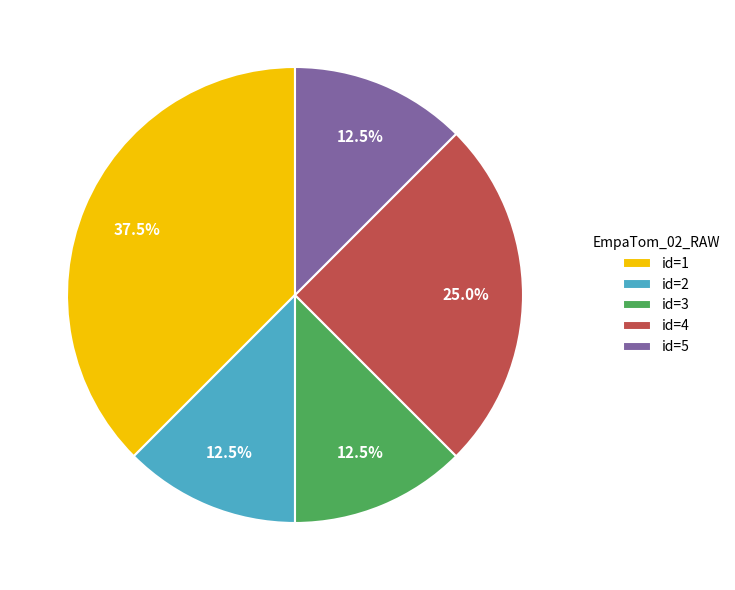

Is there any slice that represents more than half of the pie?

No